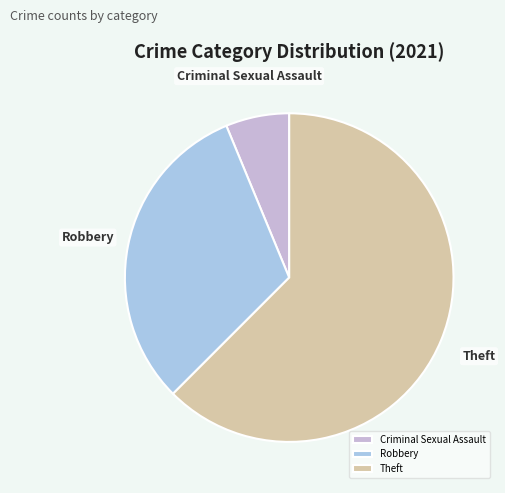

Does any single category account for the majority?

Yes